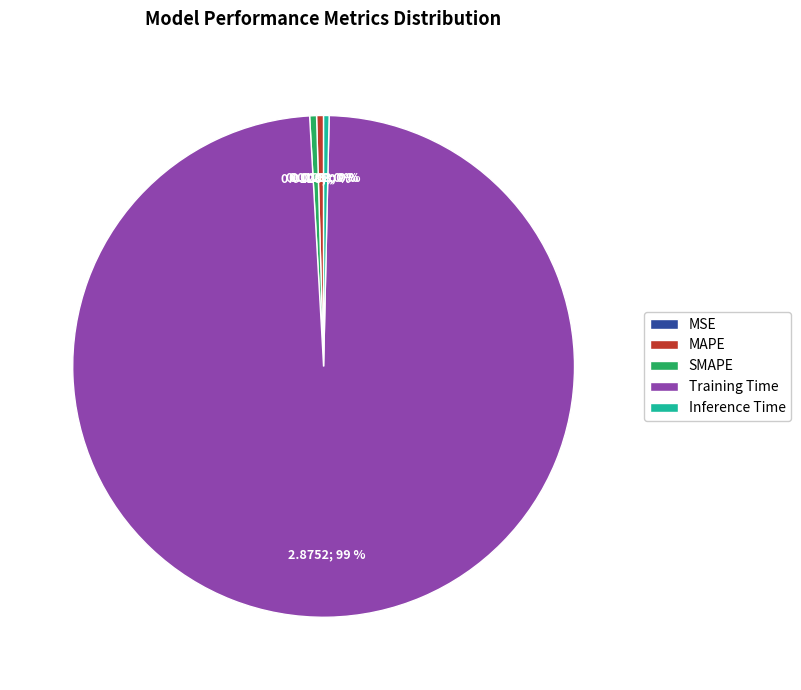

Do MAPE and SMAPE together represent more than half of the pie?

No